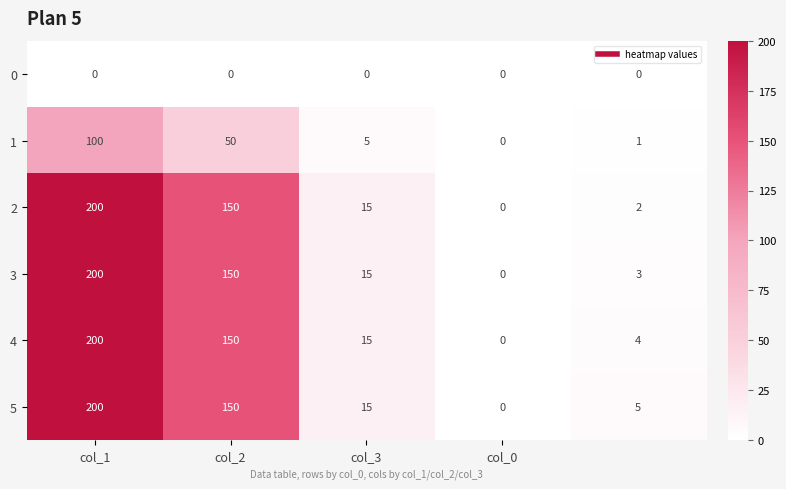

What is the highest value of the 5 series?

200